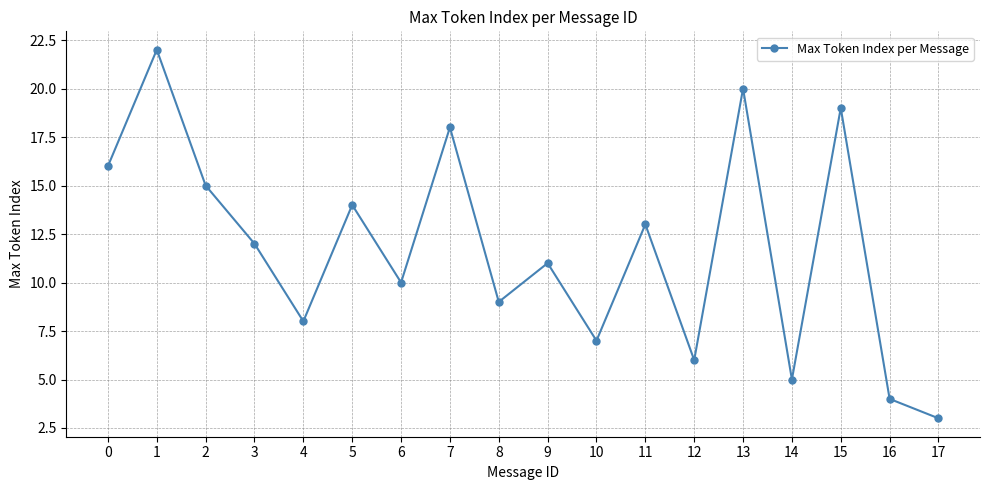

What is the difference between the values at 3 and 17?

9